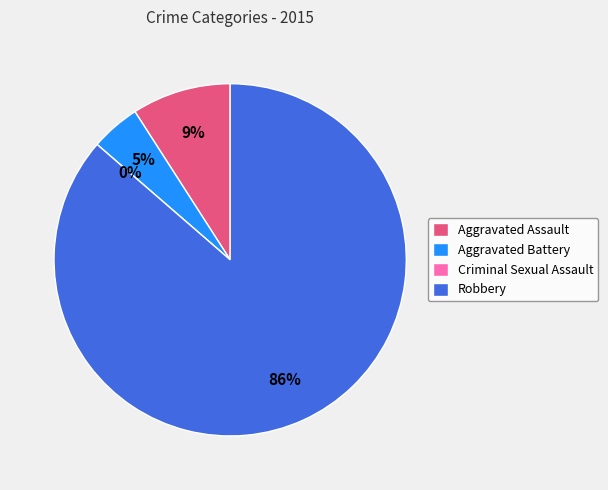

Is there any slice that represents more than half of the pie?

Yes